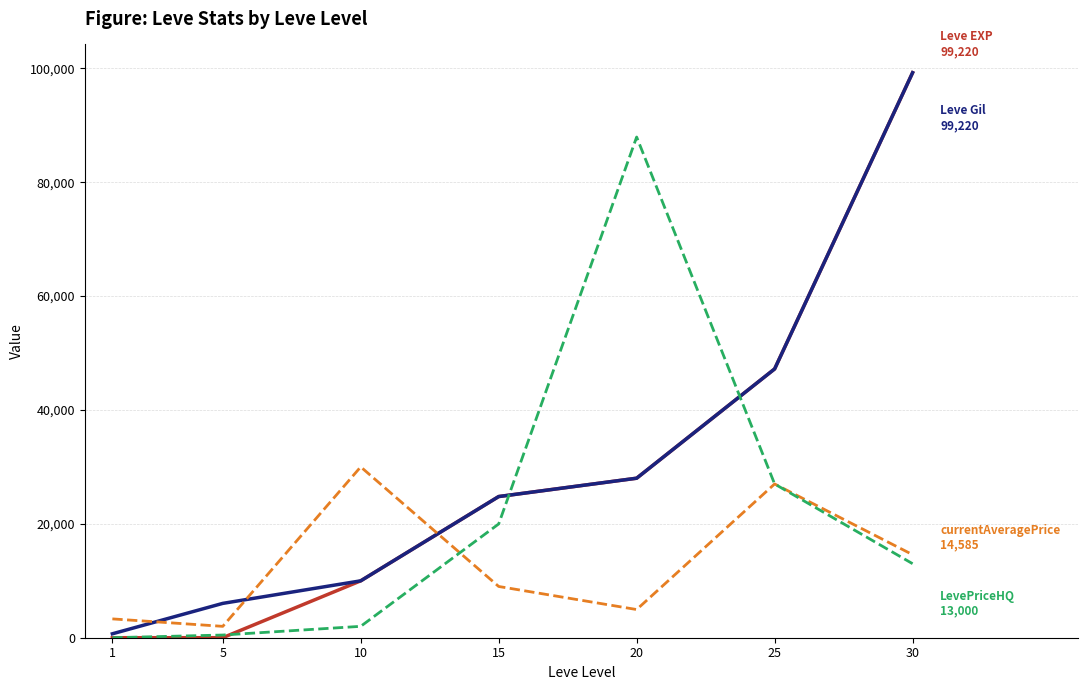

What is the maximum value shown in the chart?

99220